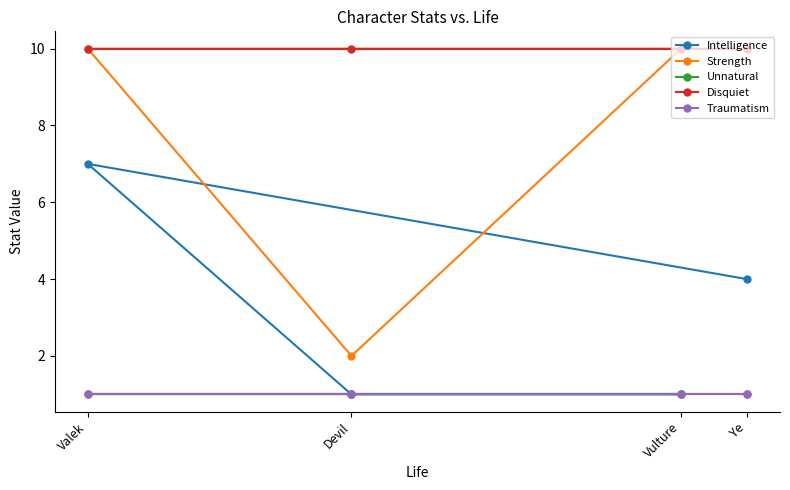

Does the chart have visible grid lines?

No